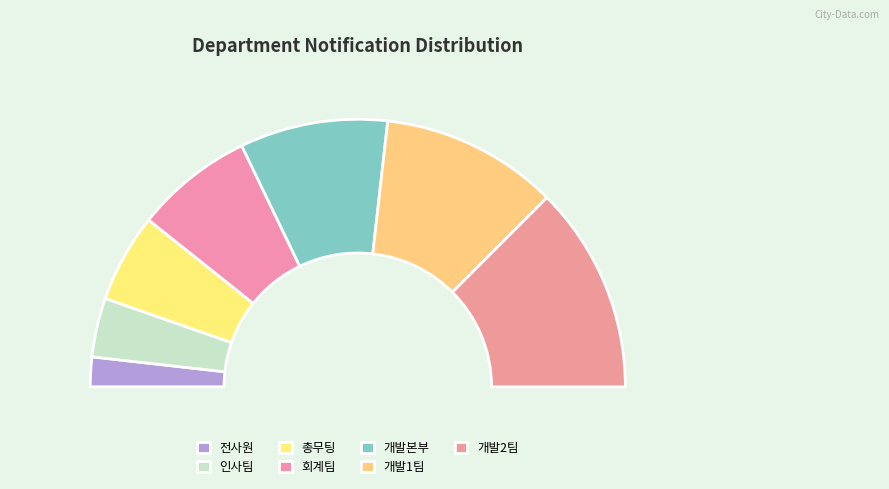

Count the number of slices in the pie.

7